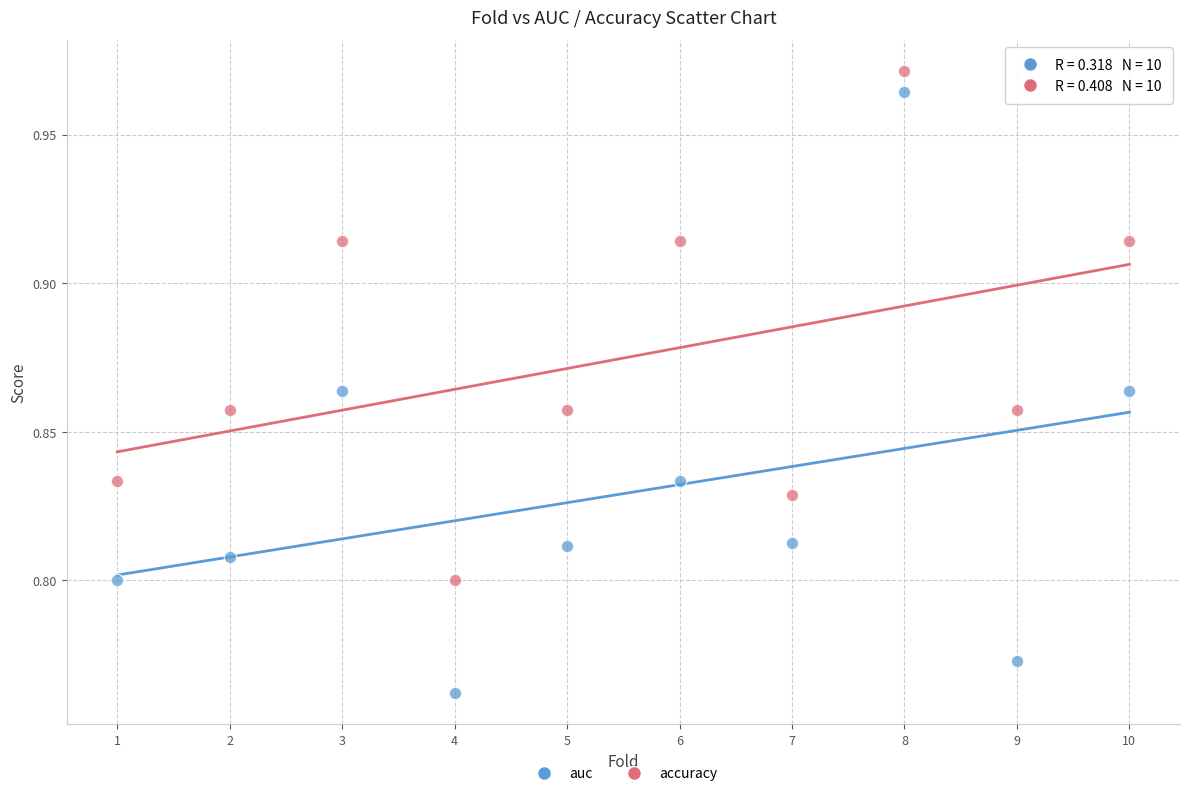

Across all data points, what is the range of X values (max minus min)?

9.0